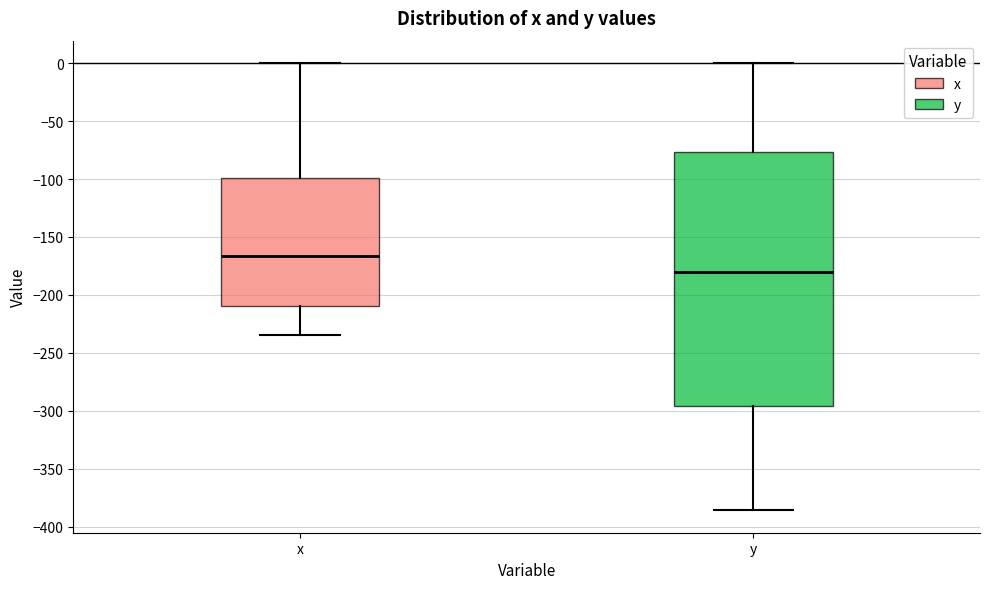

Which box is the tallest, from its lower edge to its upper edge?

y